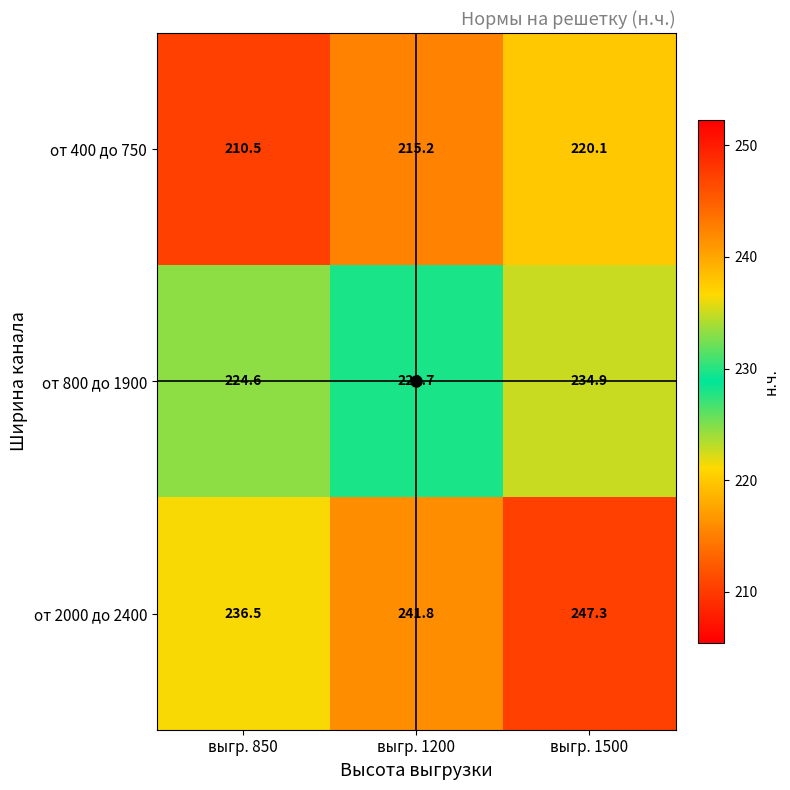

Read the от 400 до 750 value at выгр. 1500.

220.1